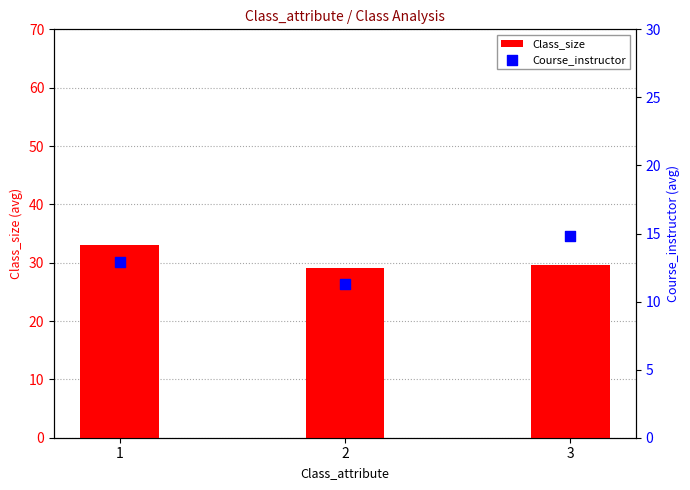

Which series reaches the minimum Y coordinate?

Course_instructor